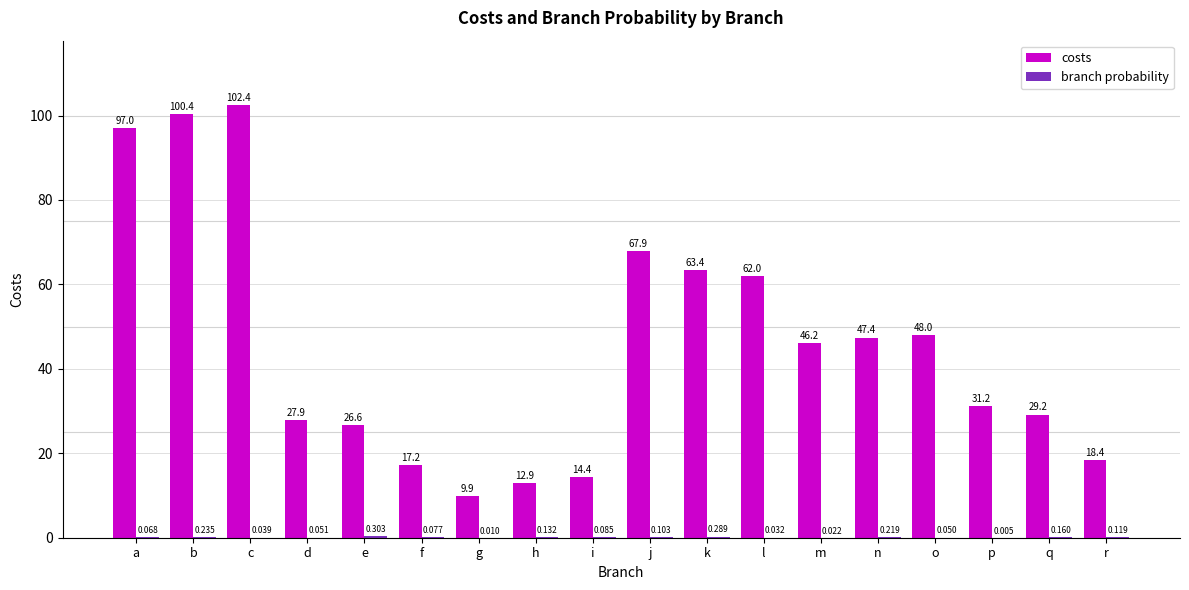

What is the approximate value of costs at p?

31.2